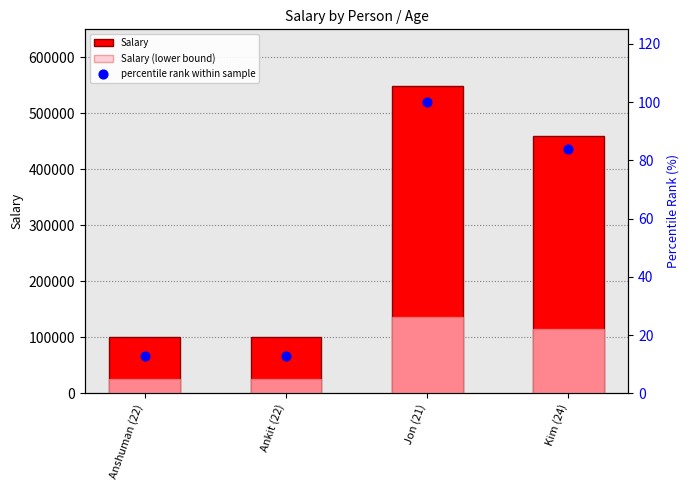

Which series has the largest total across all categories?

Salary